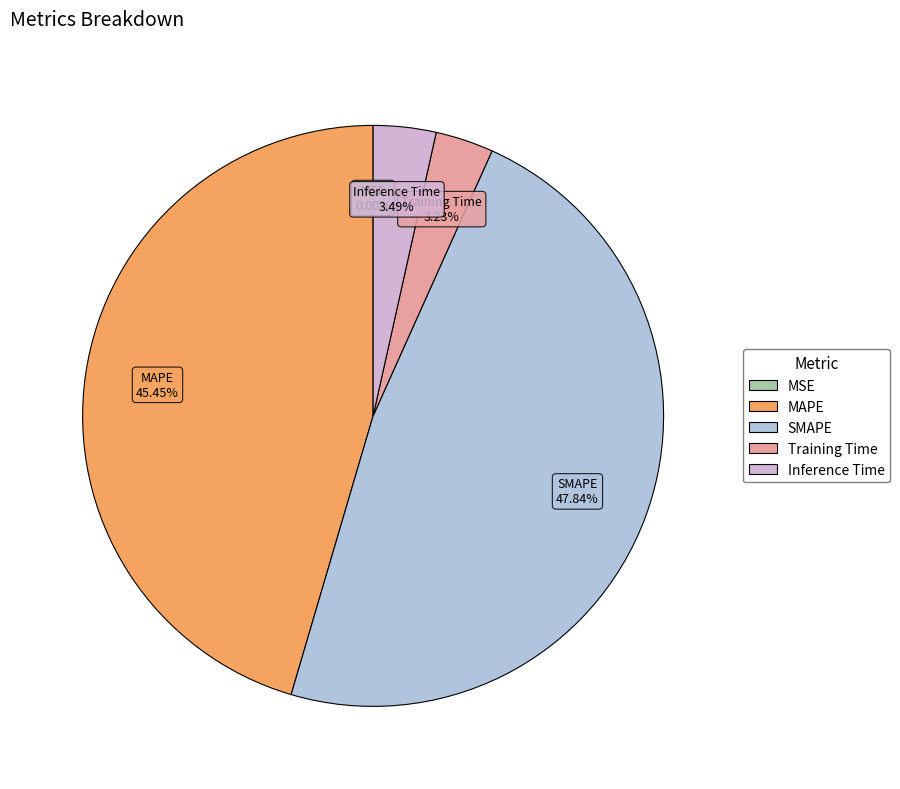

Is Inference Time the majority of the pie?

No